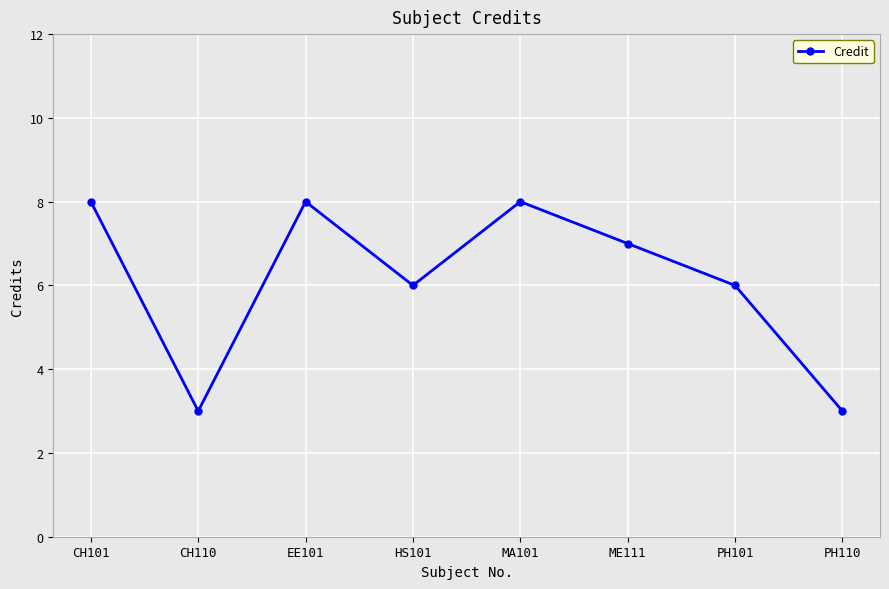

True or false: the data shows 2 at HS101.

False